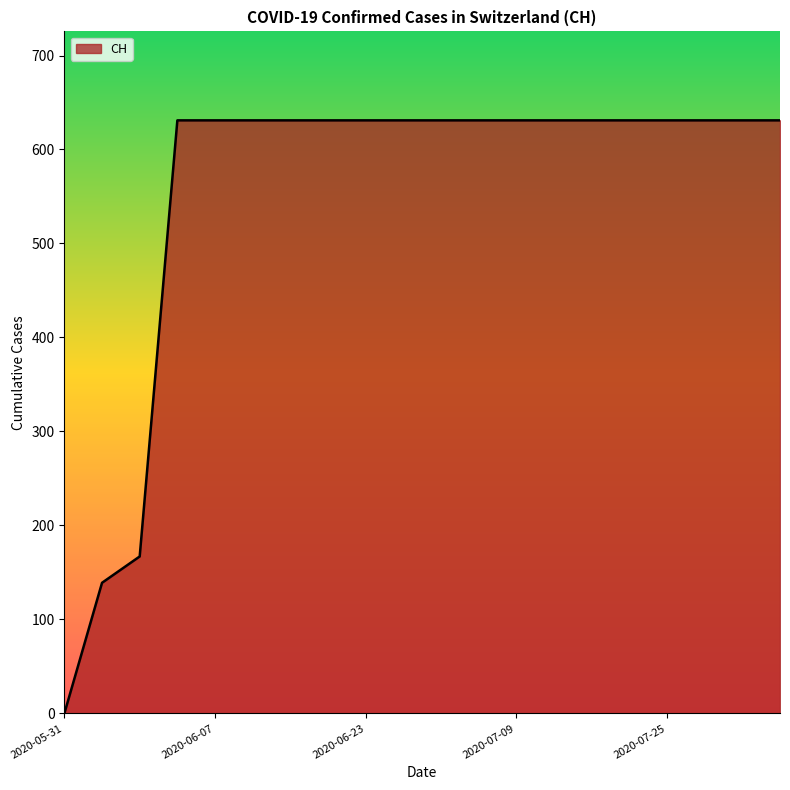

What is the maximum value shown in the chart?

631